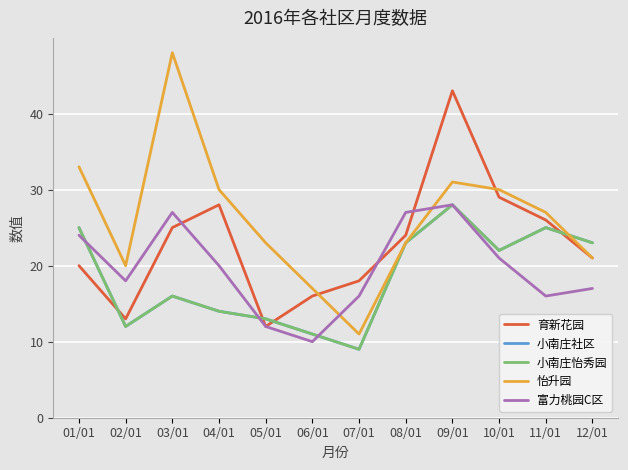

Rank the series by their maximum value, from lowest to highest.

小南庄社区, 小南庄怡秀园, 富力桃园C区, 育新花园, 怡升园